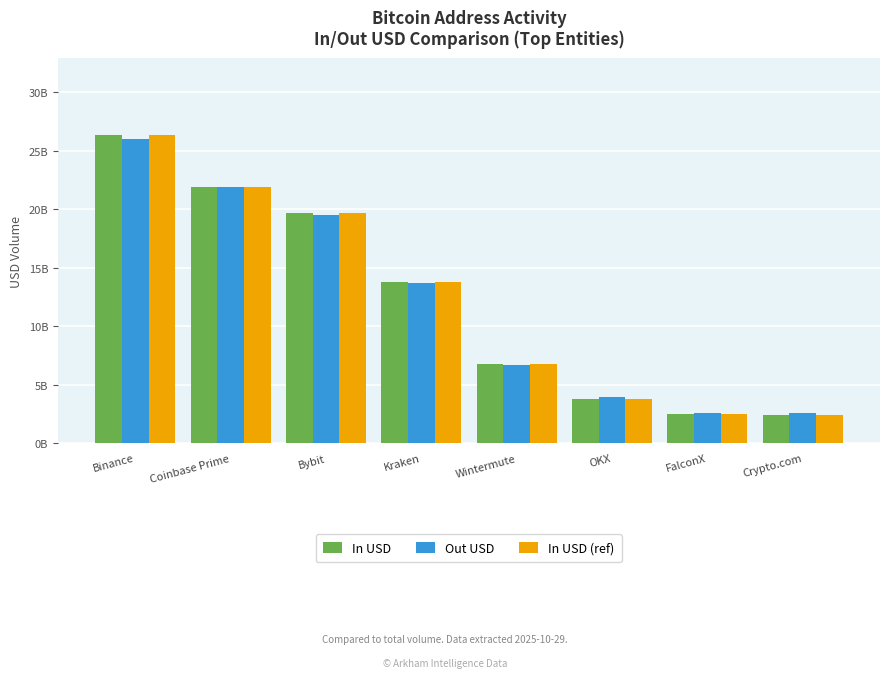

What is the approximate value of Out USD at Coinbase Prime?

21891625407.8